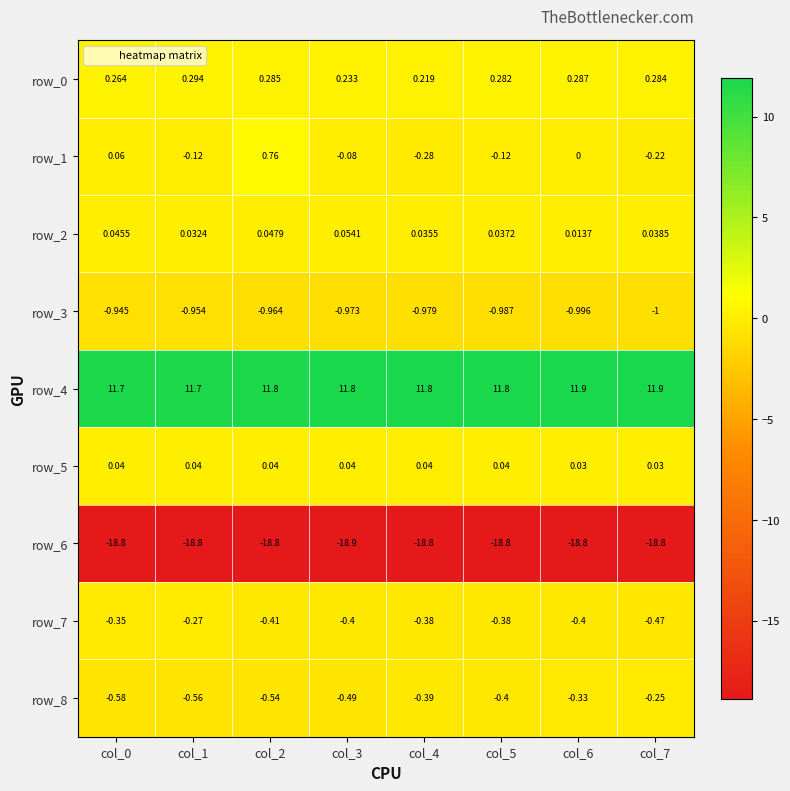

Is the value of row_3 at col_1 greater than the value of row_2 at col_1?

No